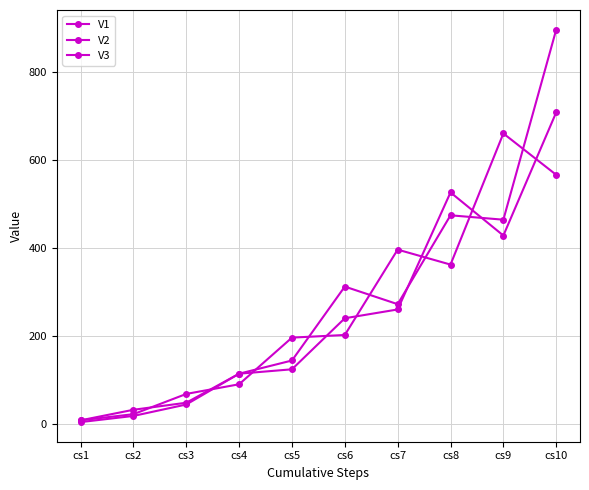

What is the difference between the maximum and minimum values in the V1 series?

888